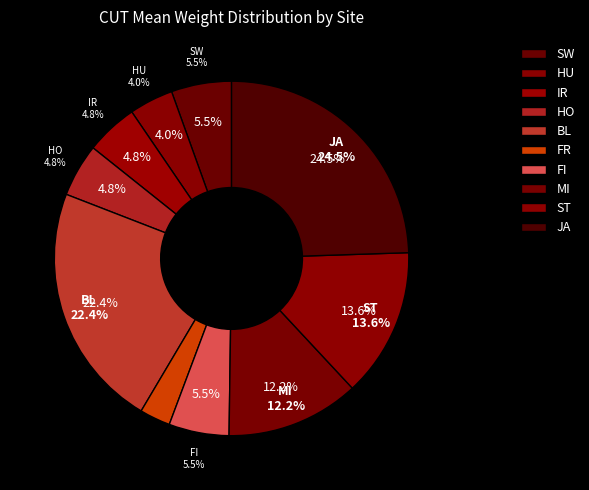

Is there any slice that represents more than half of the pie?

No